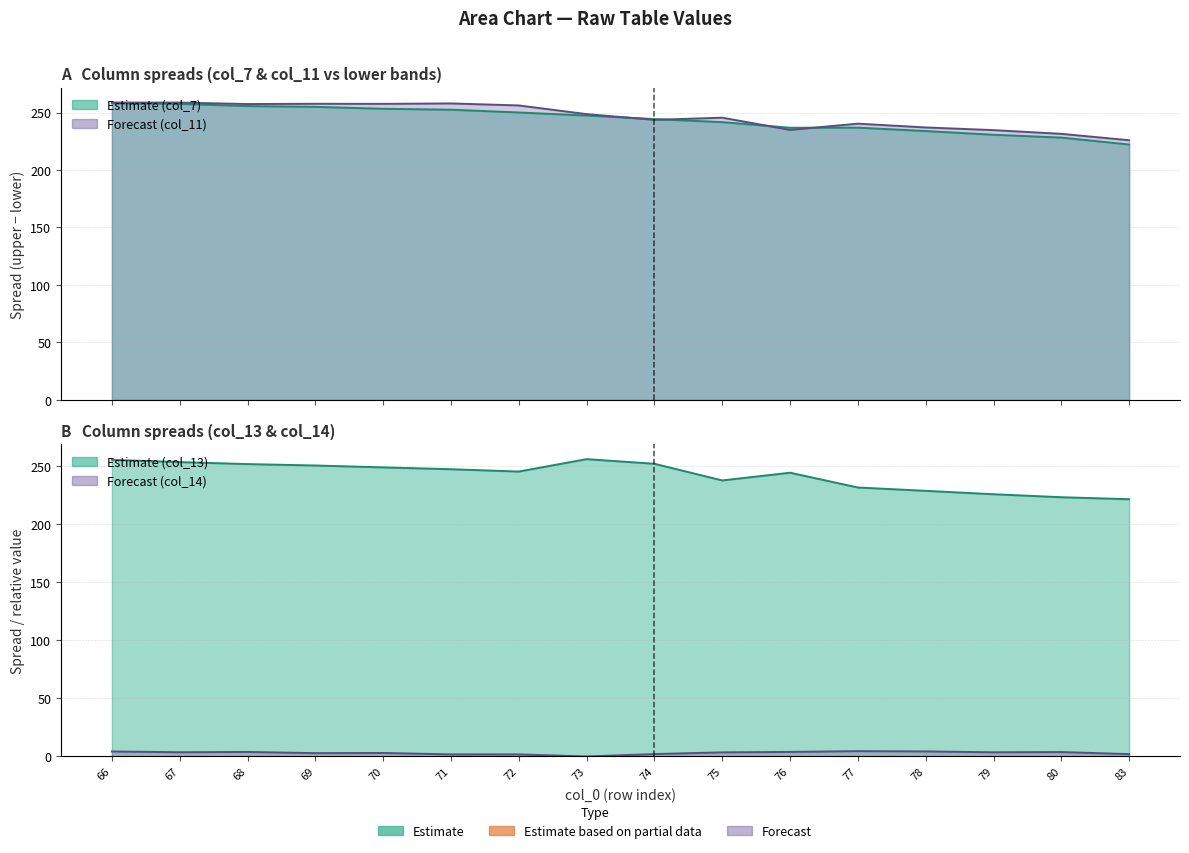

What is the average value of the col_14 series?

3.1